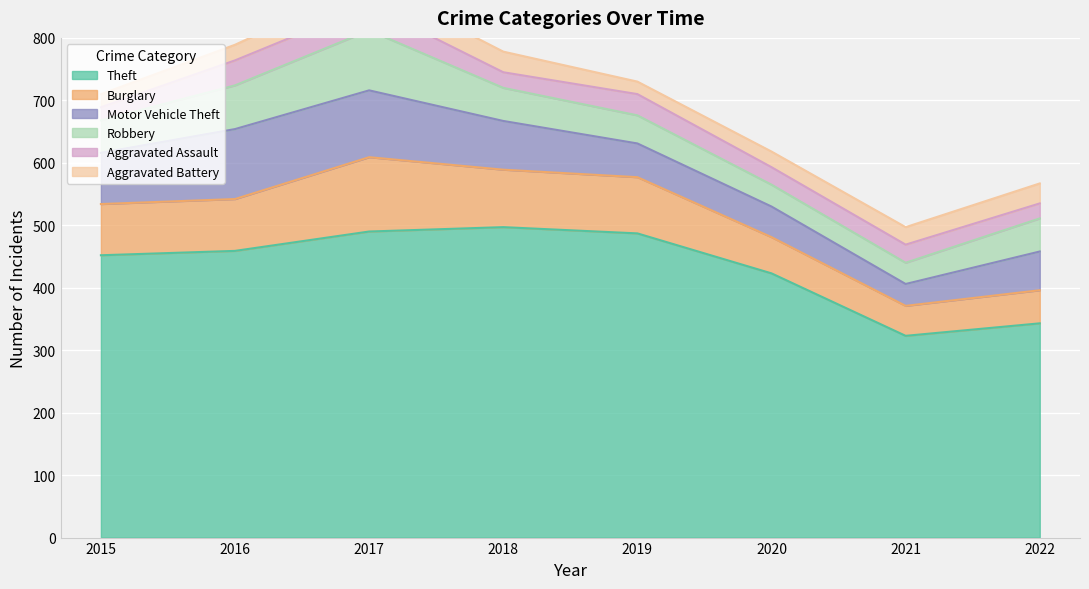

The value of Theft at 2021 is 323. True or false?

True